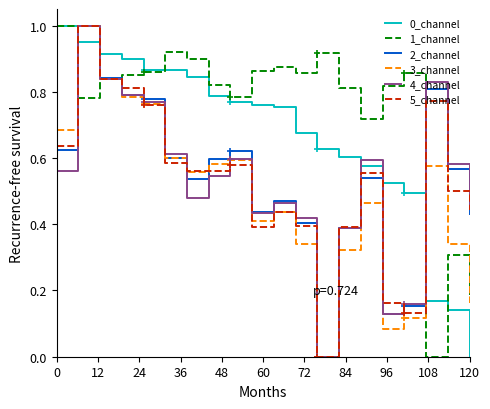

True or false: 0_channel and 4_channel cross at least once.

True